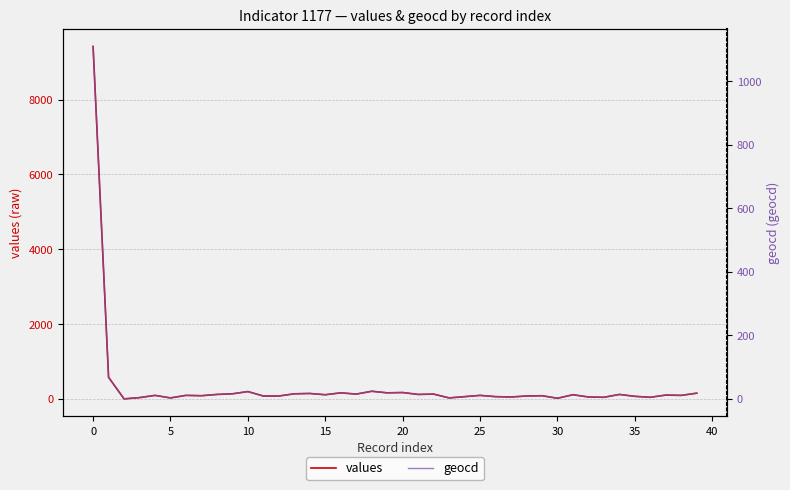

List the series in order of their overall mean, lowest first.

geocd, values